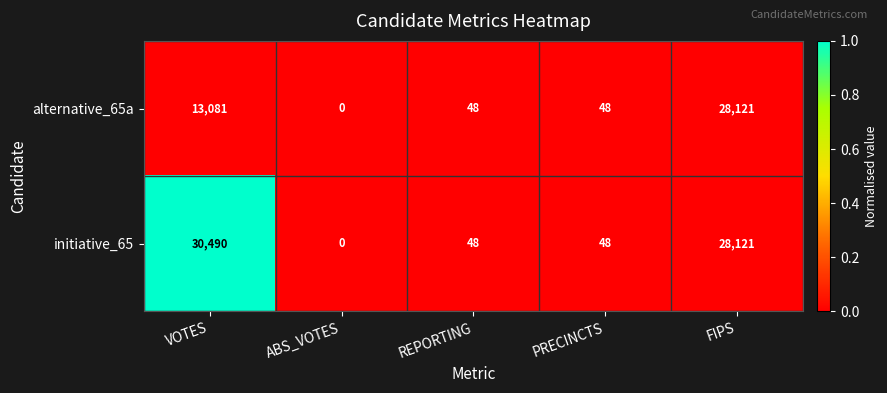

True or false: initiative_65 has a value of 28121 at FIPS.

True